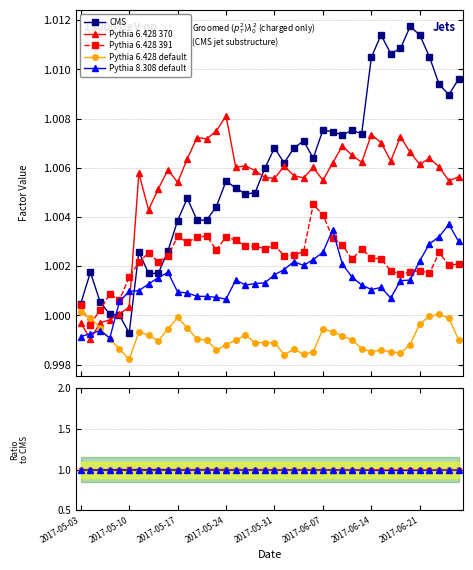

Is the value of CMS at 37 greater than the value of Pythia 6.428 391 at 16?

Yes